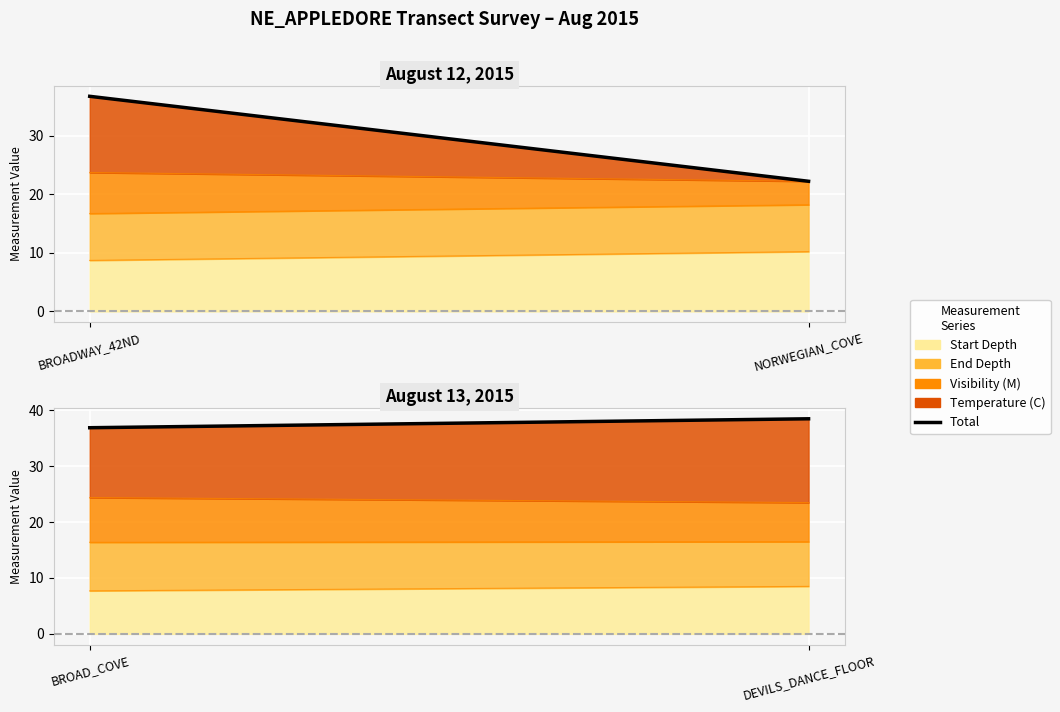

Read the value at BROAD_COVE.

36.9